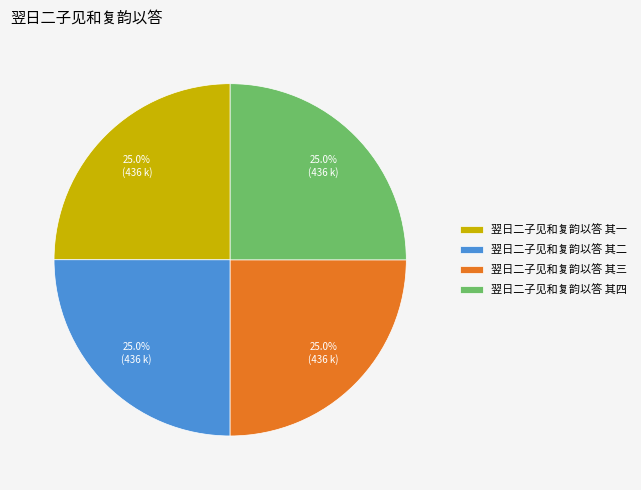

What percentage is the 翌日二子见和复韵以答 其三 slice, to the nearest percent?

25%